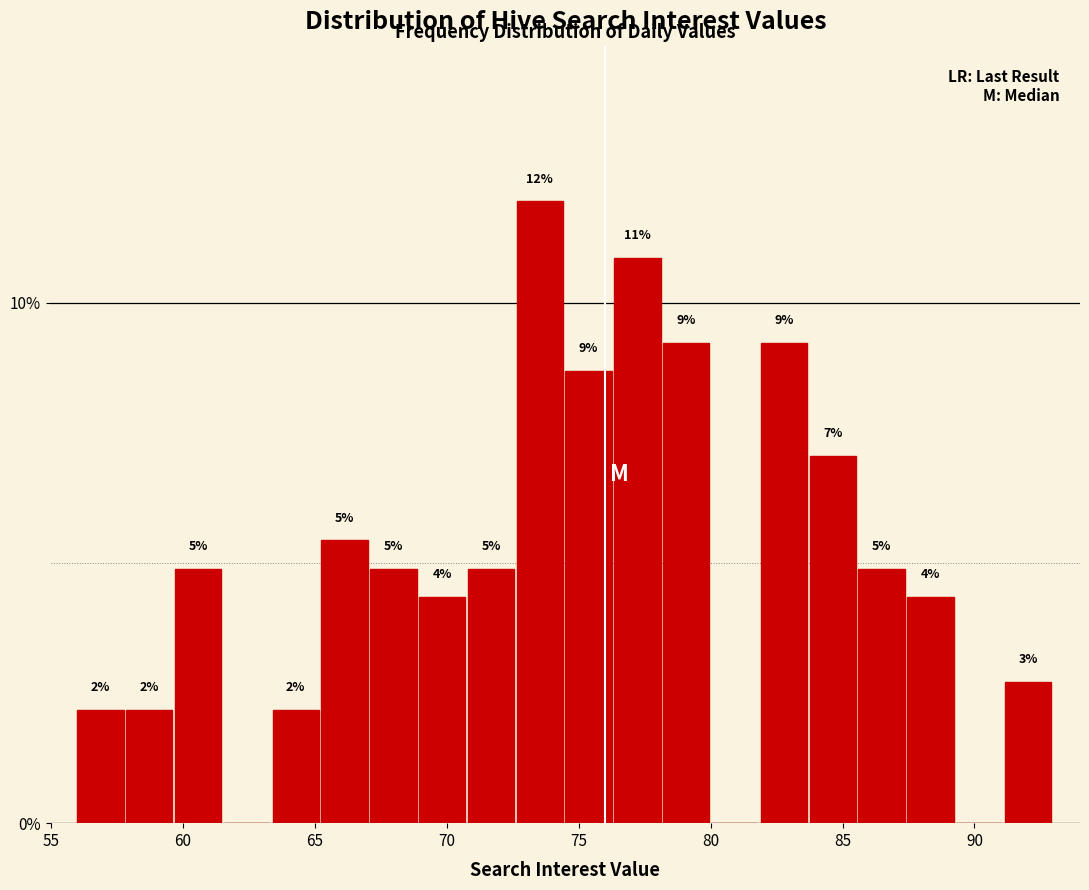

Read against the x-axis, roughly where is the centre of the tallest bar?

73.5